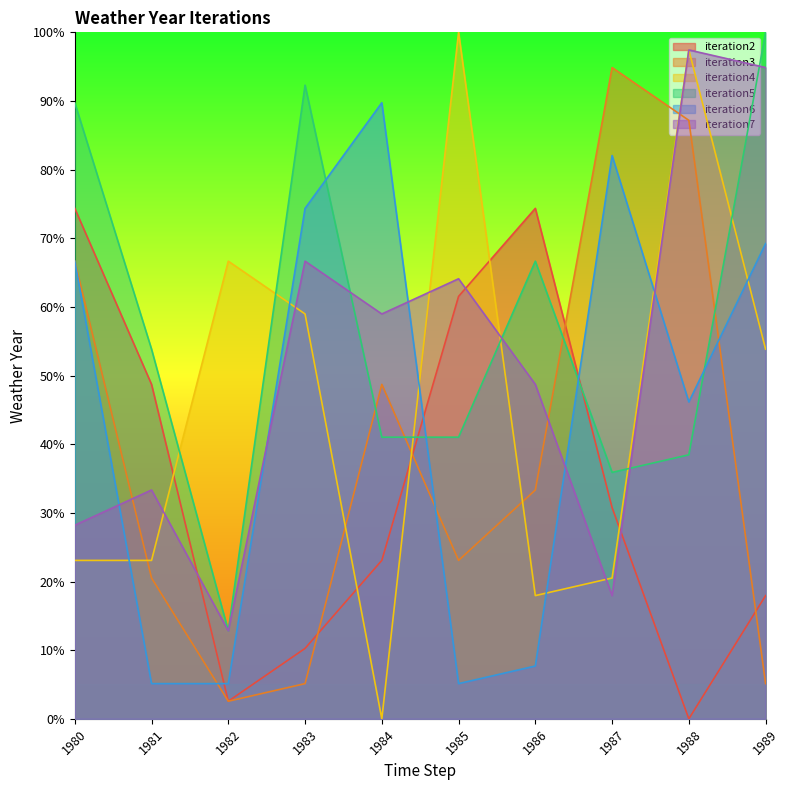

What is the difference between the maximum and minimum values in the iteration2 series?

74.4